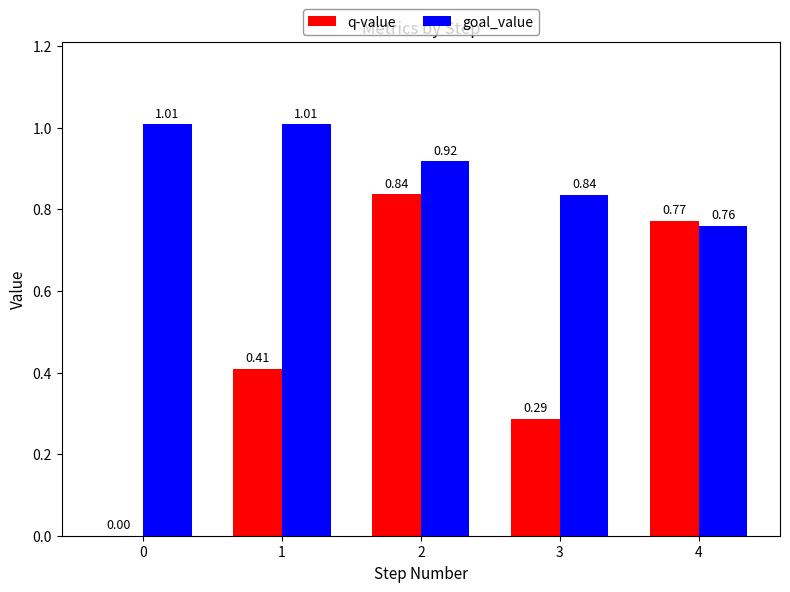

What is the difference between the goal_value values at 3 and 2?

0.1